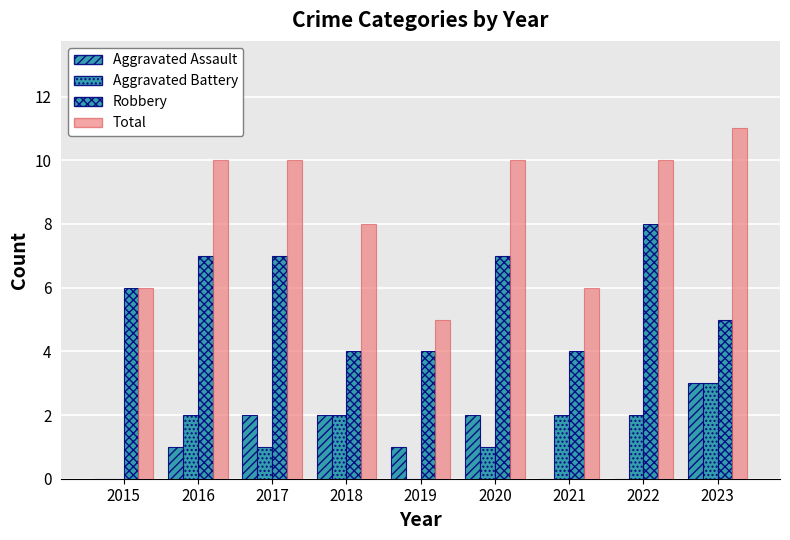

What is the value of the Robbery bar at the 8th from the left?

8